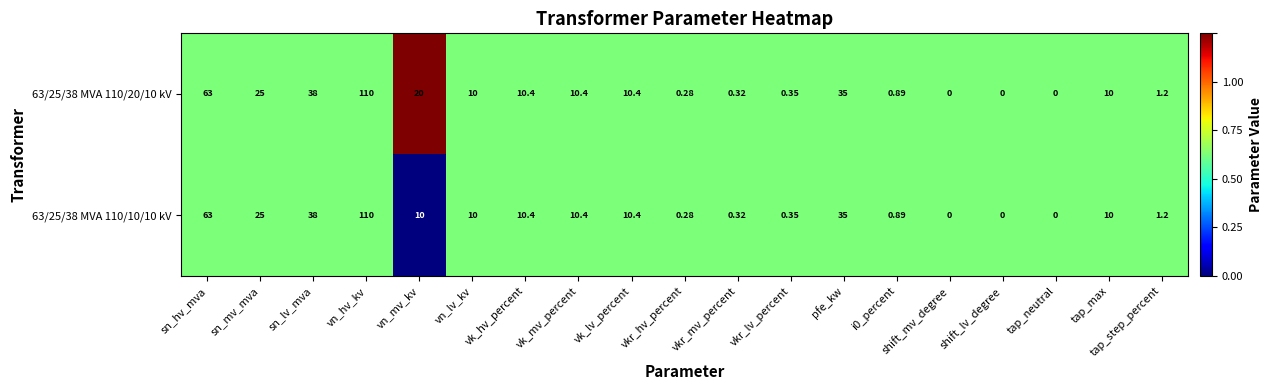

Is the value of 63/25/38 MVA 110/20/10 kV at tap_neutral greater than the value of 63/25/38 MVA 110/10/10 kV at vkr_hv_percent?

No